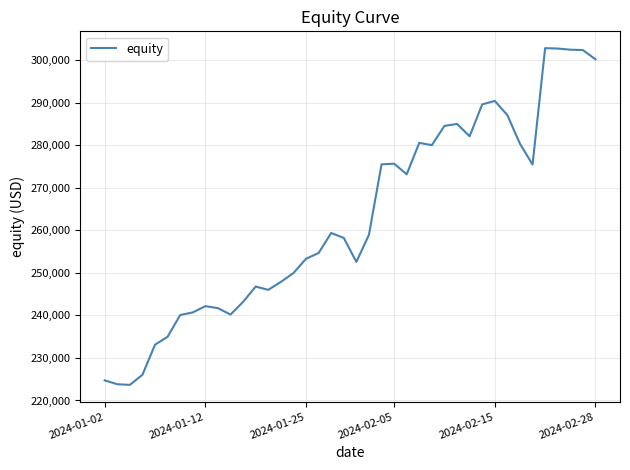

What is the minimum value shown in the chart?

223671.4